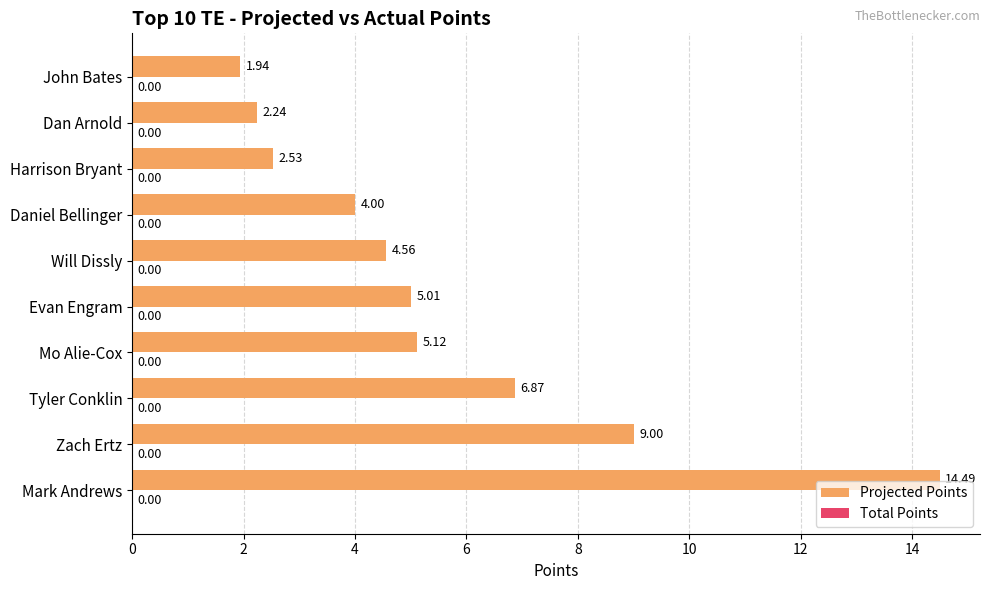

Rank the categories by value from highest to lowest.

Mark Andrews, Zach Ertz, Tyler Conklin, Mo Alie-Cox, Evan Engram, Will Dissly, Daniel Bellinger, Harrison Bryant, Dan Arnold, John Bates